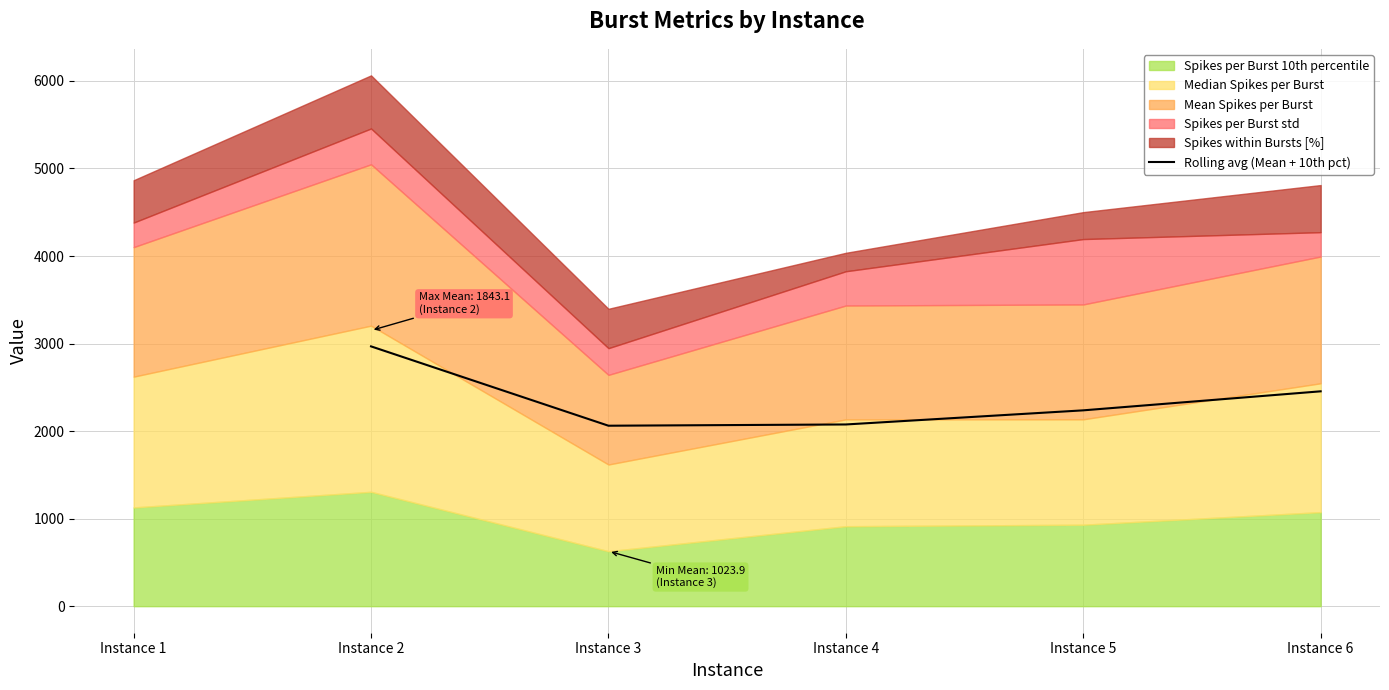

What is the minimum value for Rolling avg (Mean + 10th pct)?

2061.5